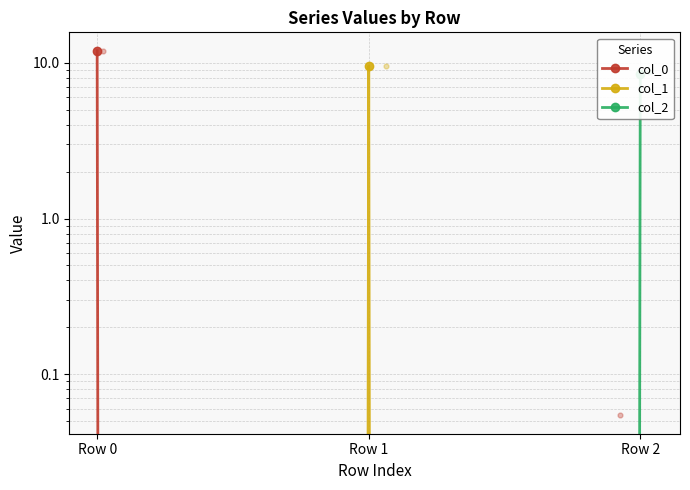

Which series has the largest total across all categories?

col_0